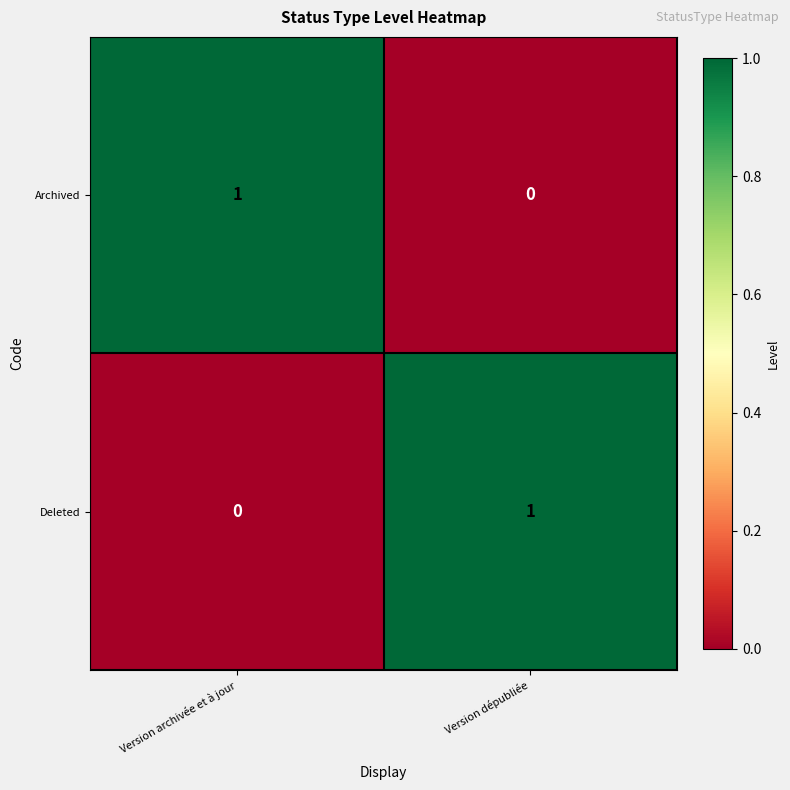

Count the number of data series in this chart.

2